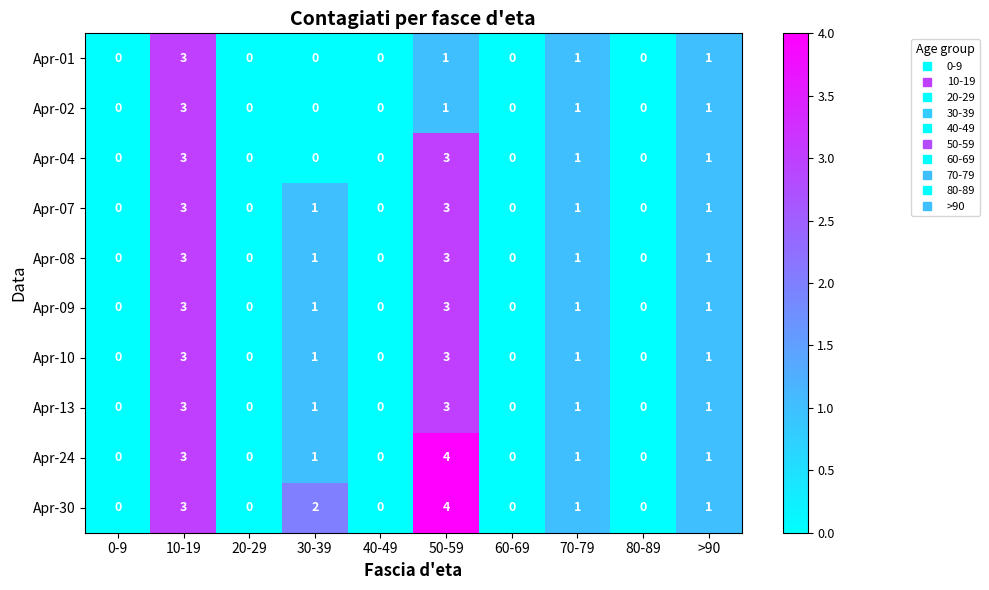

Which series has the largest total across all categories?

Apr-30